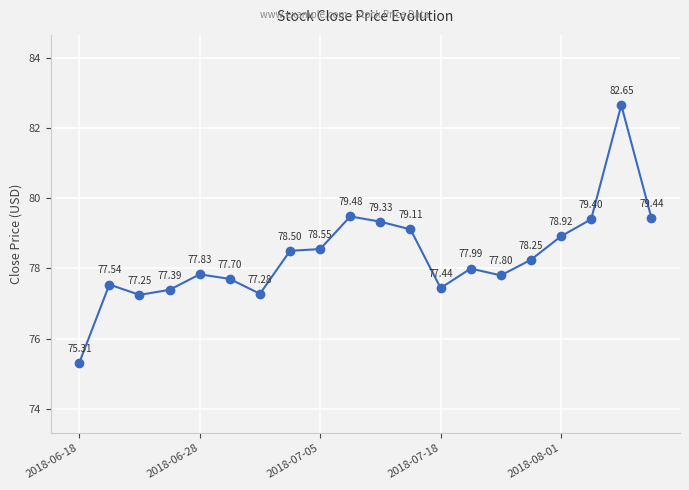

What is the difference between the second highest and second lowest values?

2.2